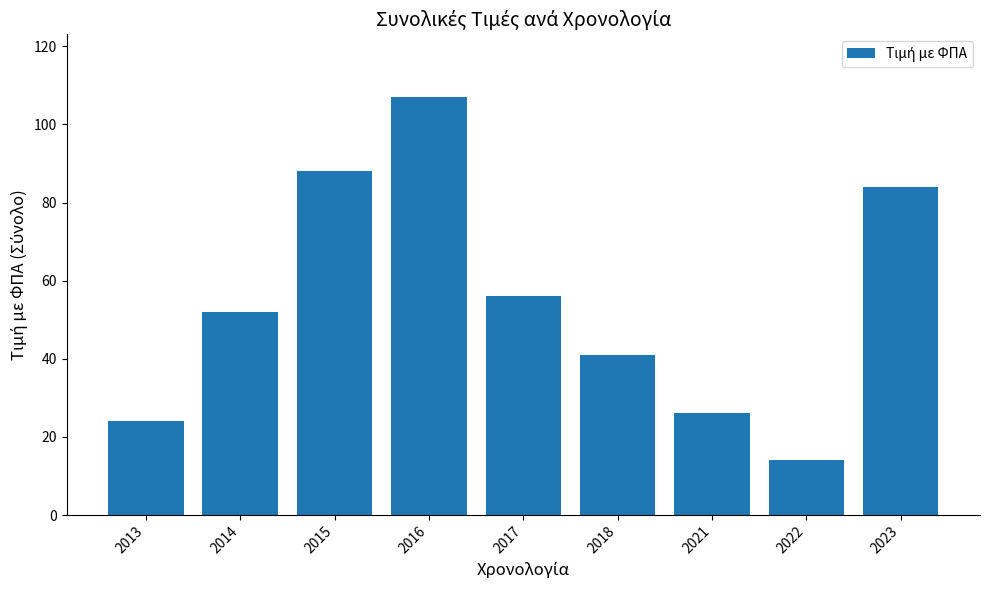

True or false: the data shows 24 at 2013.

True